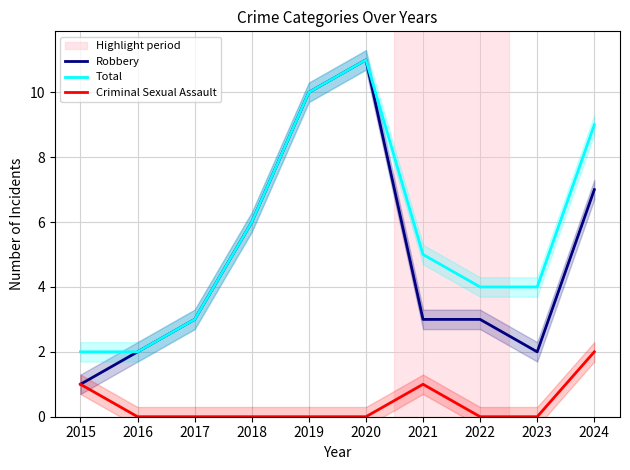

What is the total value across all series at 2020?

22